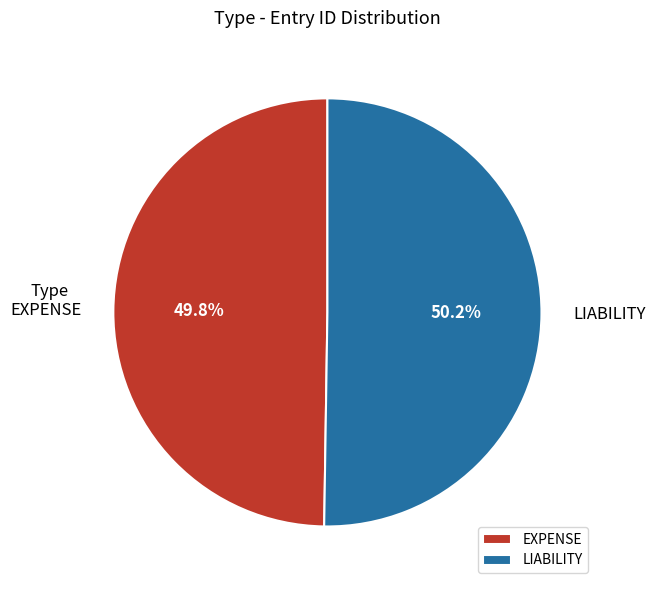

Is there any slice that represents more than half of the pie?

Yes